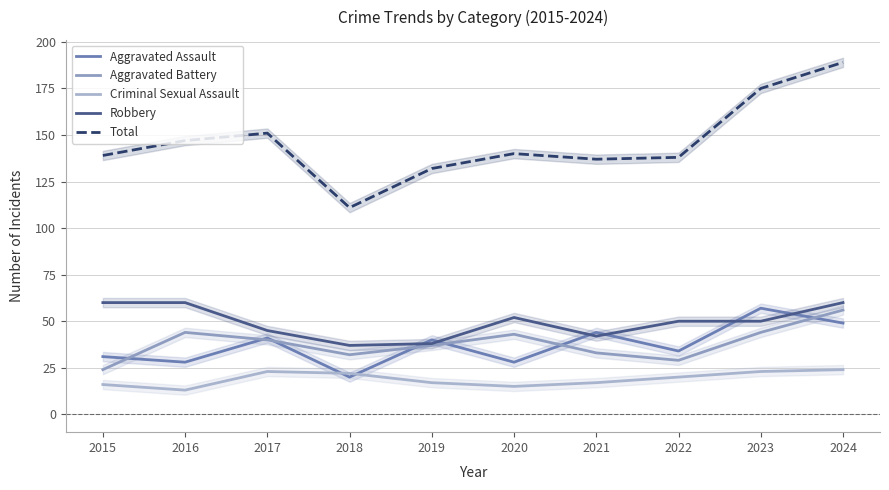

Reading right to left, transcribe all the data shown in this chart.

Aggravated Assault: 2024=49	2023=57	2022=34	2021=44	2020=28	2019=40	2018=20	2017=41	2016=28	2015=31
Aggravated Battery: 2024=56	2023=44	2022=29	2021=33	2020=43	2019=37	2018=32	2017=40	2016=44	2015=24
Criminal Sexual Assault: 2024=24	2023=23	2022=20	2021=17	2020=15	2019=17	2018=22	2017=23	2016=13	2015=16
Robbery: 2024=60	2023=50	2022=50	2021=42	2020=52	2019=38	2018=37	2017=45	2016=60	2015=60
Total: 2024=189	2023=175	2022=138	2021=137	2020=140	2019=132	2018=111	2017=151	2016=147	2015=139